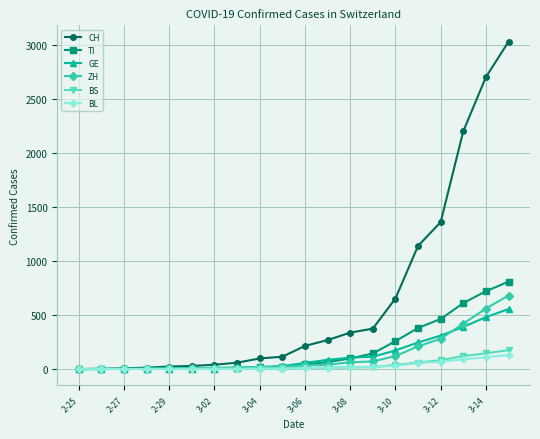

Which series has the widest spread of values?

CH